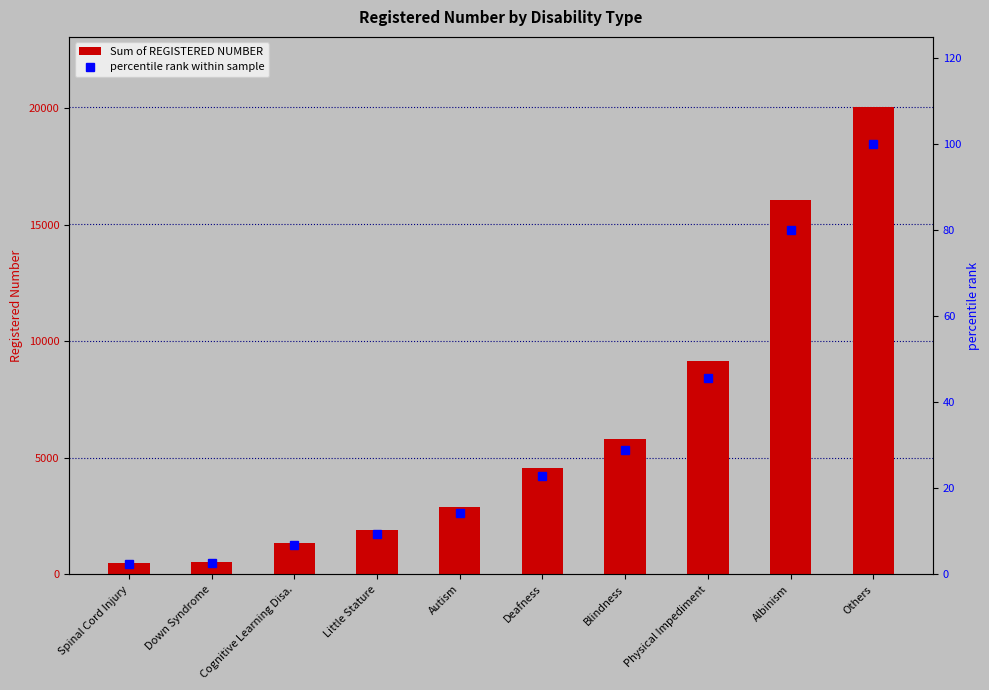

What is the value of the percentile rank within sample bar at the 5th from the left?

14.4